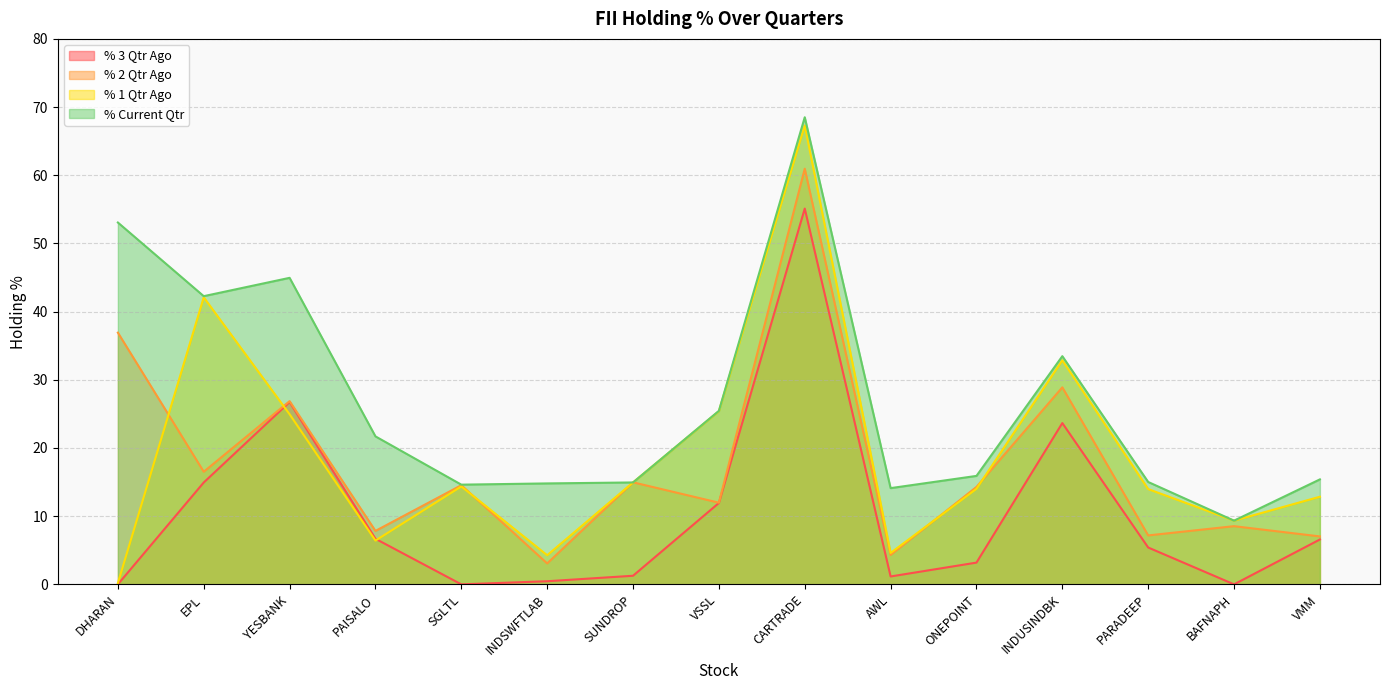

How many interior local valleys does the % 1 Qtr Ago series have?

4